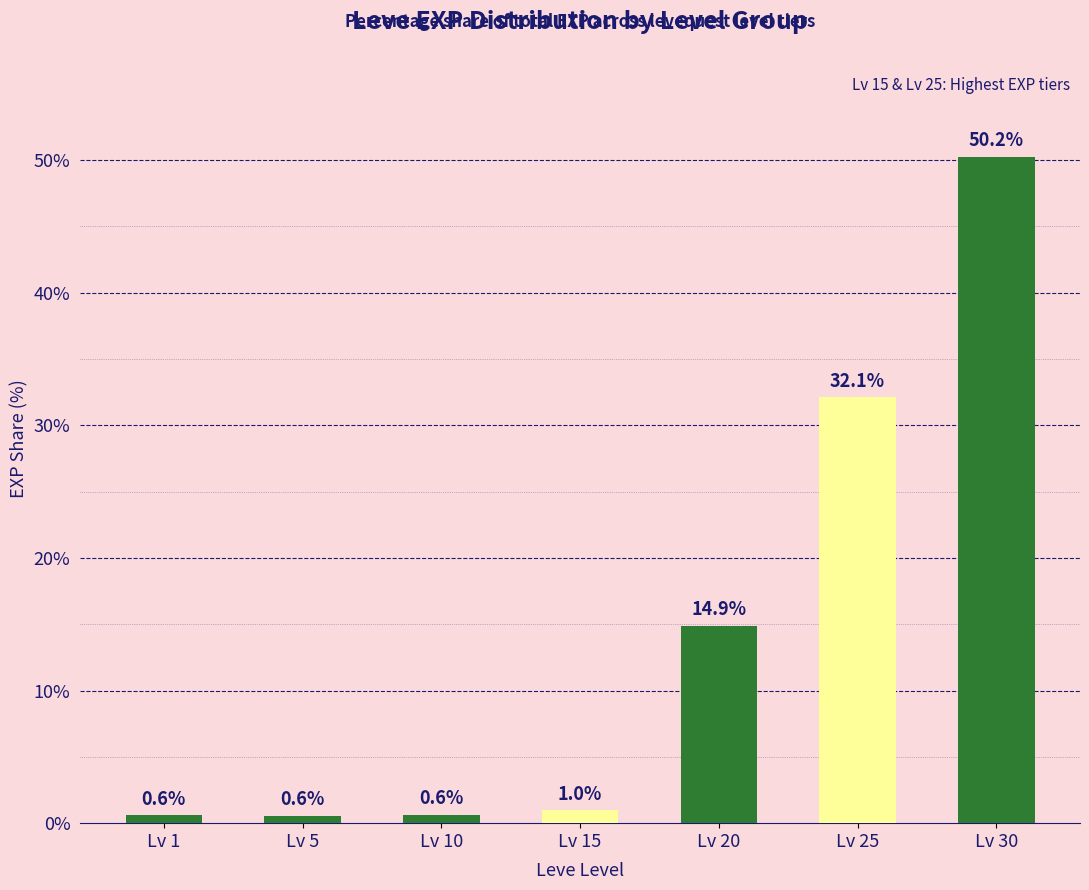

True or false: the data shows 0.6 at Lv 5.

True